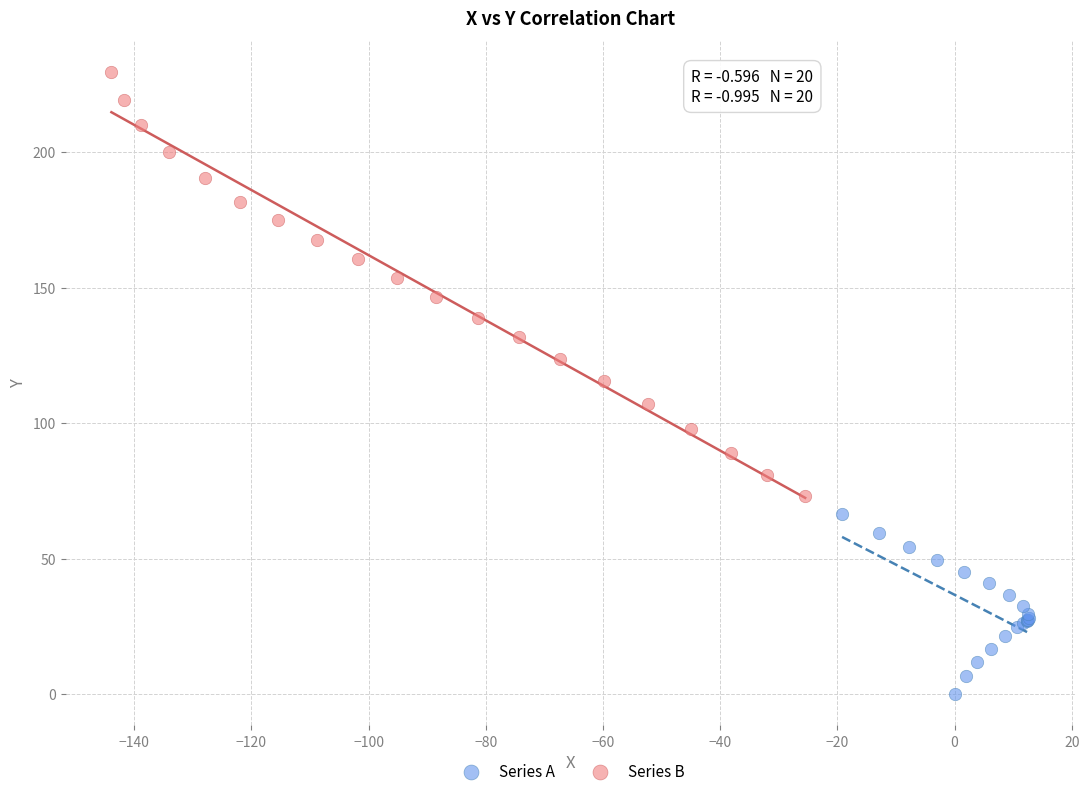

Which series reaches the minimum Y coordinate?

Series A